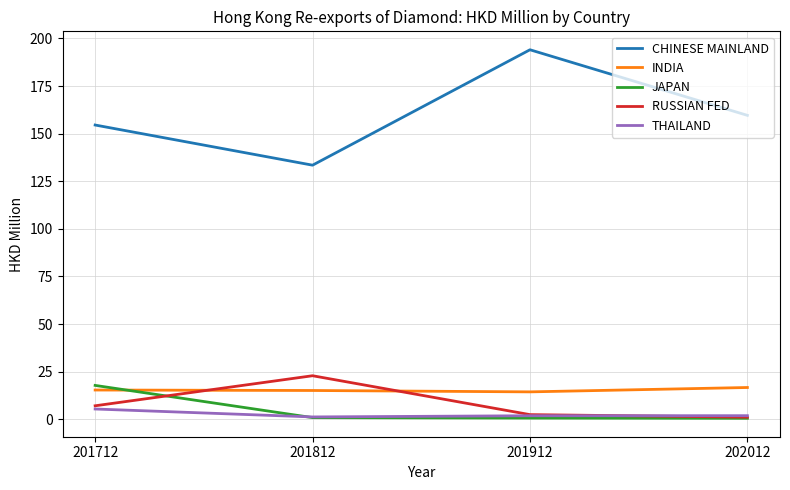

Where is the first local maximum for RUSSIAN FED?

201812